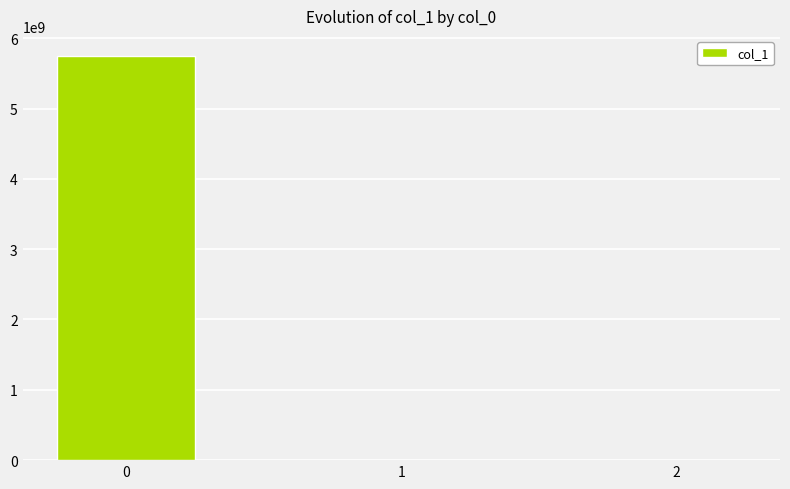

The value at 0 is 7694489348.3. True or false?

False